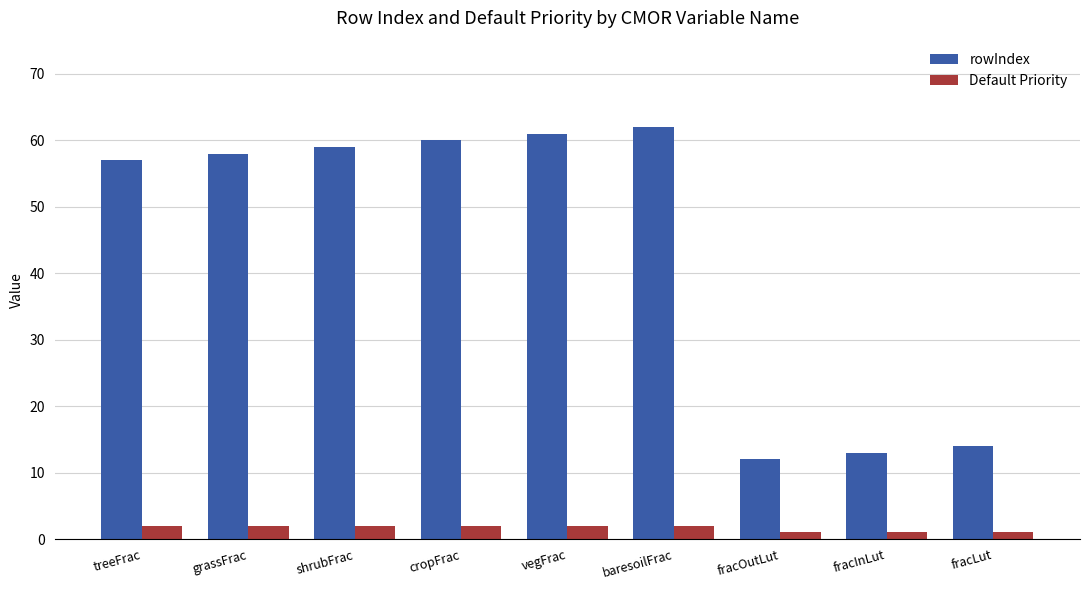

Rank the series by their maximum value, from highest to lowest.

rowIndex, Default Priority